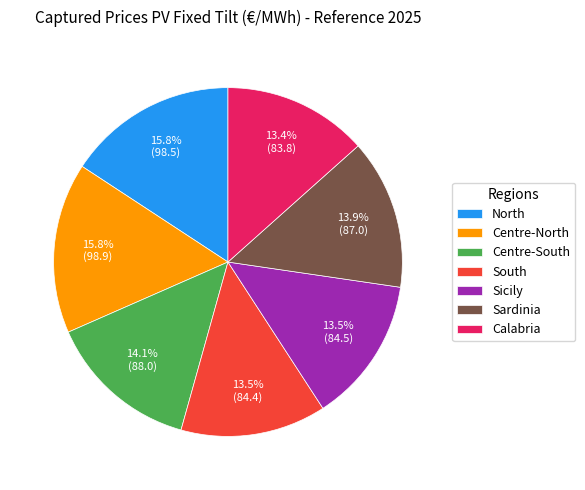

Which has a higher value, Centre-South or South?

Centre-South